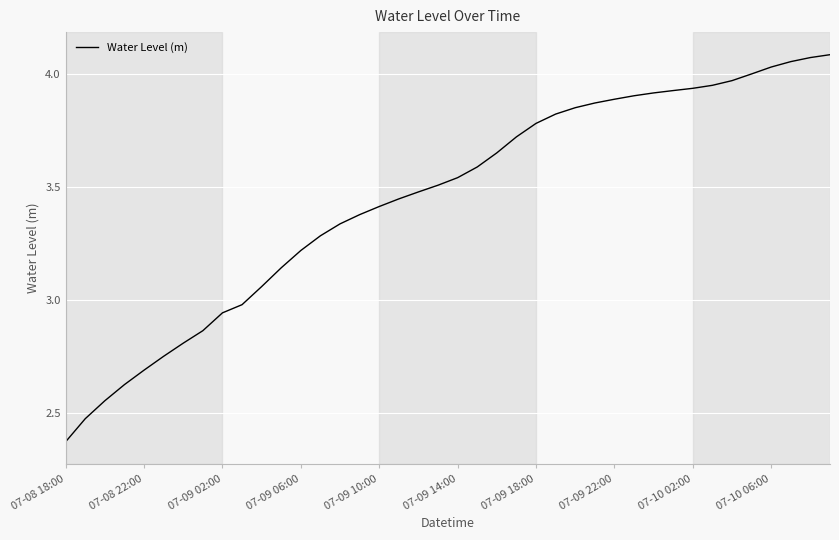

What is the difference between the second highest and second lowest values?

1.6